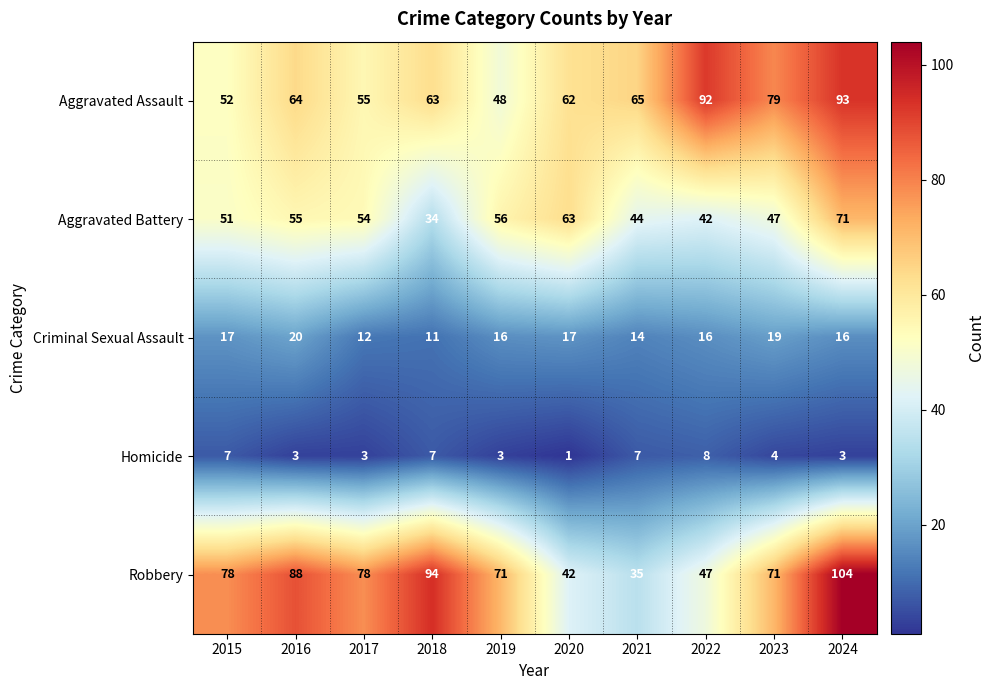

What is the maximum value shown in the chart?

104